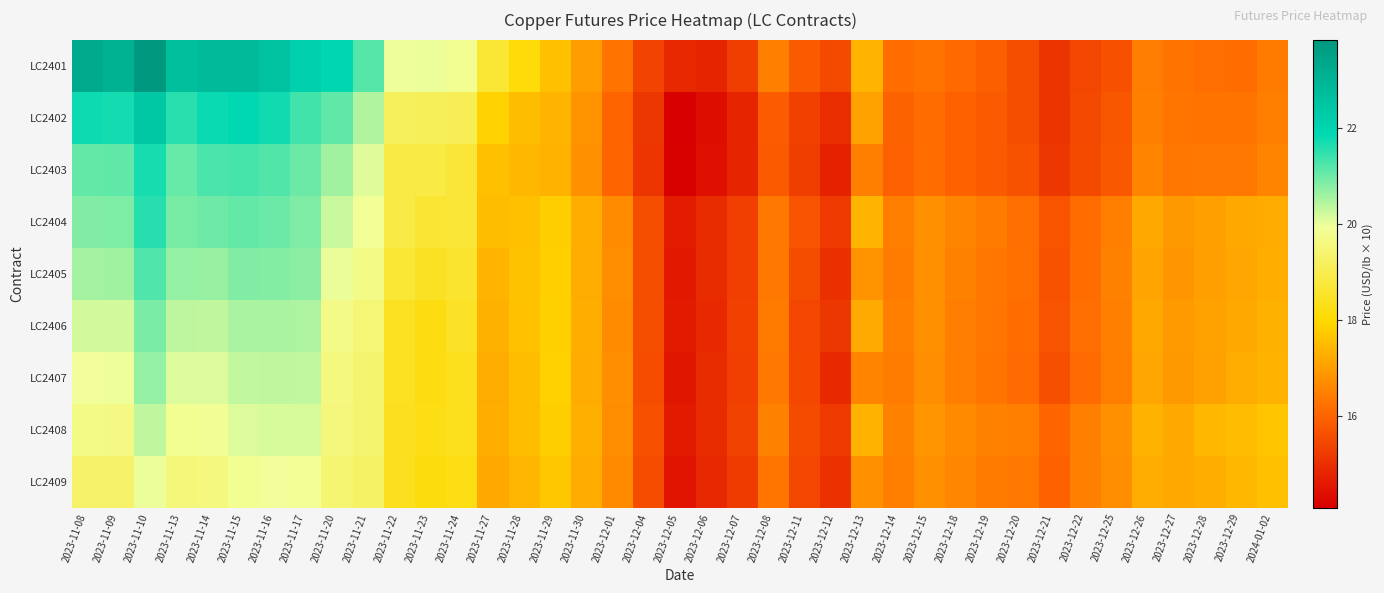

Reading left to right, extract all data points from this chart.

LC2401: 2023-11-08=23.3	2023-11-09=23.1	2023-11-10=23.8	2023-11-13=22.7	2023-11-14=22.8	2023-11-15=22.8	2023-11-16=22.5	2023-11-17=22.1	2023-11-20=22.0	2023-11-21=21.2	2023-11-22=20.0	2023-11-23=20.0	2023-11-24=19.8	2023-11-27=18.7	2023-11-28=18.1	2023-11-29=17.6	2023-11-30=17.0	2023-12-01=16.3	2023-12-04=15.4	2023-12-05=14.9	2023-12-06=14.8	2023-12-07=15.3	2023-12-08=16.5	2023-12-11=15.8	2023-12-12=15.5	2023-12-13=17.4	2023-12-14=16.2	2023-12-15=16.3	2023-12-18=16.1	2023-12-19=15.9	2023-12-20=15.6	2023-12-21=15.1	2023-12-22=15.4	2023-12-25=15.7	2023-12-26=16.4	2023-12-27=16.3	2023-12-28=16.2	2023-12-29=16.2	2024-01-02=16.4
LC2402: 2023-11-08=21.8	2023-11-09=21.7	2023-11-10=22.4	2023-11-13=21.5	2023-11-14=21.8	2023-11-15=21.9	2023-11-16=21.7	2023-11-17=21.3	2023-11-20=21.1	2023-11-21=20.4	2023-11-22=19.2	2023-11-23=19.1	2023-11-24=19.1	2023-11-27=17.9	2023-11-28=17.5	2023-11-29=17.4	2023-11-30=16.8	2023-12-01=16.0	2023-12-04=15.2	2023-12-05=14.1	2023-12-06=14.4	2023-12-07=14.8	2023-12-08=15.9	2023-12-11=15.3	2023-12-12=15.0	2023-12-13=17.1	2023-12-14=16.0	2023-12-15=16.2	2023-12-18=16.0	2023-12-19=15.8	2023-12-20=15.6	2023-12-21=15.1	2023-12-22=15.5	2023-12-25=15.8	2023-12-26=16.5	2023-12-27=16.3	2023-12-28=16.3	2023-12-29=16.3	2024-01-02=16.5
LC2403: 2023-11-08=21.1	2023-11-09=21.1	2023-11-10=21.7	2023-11-13=21.0	2023-11-14=21.3	2023-11-15=21.3	2023-11-16=21.2	2023-11-17=21.0	2023-11-20=20.6	2023-11-21=20.1	2023-11-22=18.9	2023-11-23=18.9	2023-11-24=18.7	2023-11-27=17.6	2023-11-28=17.4	2023-11-29=17.3	2023-11-30=16.8	2023-12-01=16.0	2023-12-04=15.1	2023-12-05=14.1	2023-12-06=14.4	2023-12-07=14.8	2023-12-08=15.8	2023-12-11=15.3	2023-12-12=14.7	2023-12-13=16.5	2023-12-14=15.9	2023-12-15=16.1	2023-12-18=16.0	2023-12-19=15.9	2023-12-20=15.7	2023-12-21=15.2	2023-12-22=15.5	2023-12-25=15.8	2023-12-26=16.6	2023-12-27=16.3	2023-12-28=16.4	2023-12-29=16.4	2024-01-02=16.6
LC2404: 2023-11-08=20.8	2023-11-09=20.9	2023-11-10=21.5	2023-11-13=20.9	2023-11-14=21.0	2023-11-15=21.1	2023-11-16=21.0	2023-11-17=20.9	2023-11-20=20.3	2023-11-21=19.9	2023-11-22=18.9	2023-11-23=18.6	2023-11-24=18.7	2023-11-27=17.5	2023-11-28=17.6	2023-11-29=17.8	2023-11-30=17.3	2023-12-01=16.7	2023-12-04=15.6	2023-12-05=14.7	2023-12-06=14.9	2023-12-07=15.3	2023-12-08=16.4	2023-12-11=15.7	2023-12-12=15.2	2023-12-13=17.4	2023-12-14=16.5	2023-12-15=16.8	2023-12-18=16.6	2023-12-19=16.4	2023-12-20=16.2	2023-12-21=15.7	2023-12-22=16.2	2023-12-25=16.5	2023-12-26=17.2	2023-12-27=16.9	2023-12-28=17.0	2023-12-29=17.2	2024-01-02=17.2
LC2405: 2023-11-08=20.5	2023-11-09=20.6	2023-11-10=21.2	2023-11-13=20.7	2023-11-14=20.7	2023-11-15=20.8	2023-11-16=20.8	2023-11-17=20.8	2023-11-20=20.0	2023-11-21=19.7	2023-11-22=18.7	2023-11-23=18.5	2023-11-24=18.6	2023-11-27=17.4	2023-11-28=17.6	2023-11-29=17.8	2023-11-30=17.2	2023-12-01=16.7	2023-12-04=15.6	2023-12-05=14.6	2023-12-06=15.0	2023-12-07=15.3	2023-12-08=16.4	2023-12-11=15.6	2023-12-12=15.0	2023-12-13=16.8	2023-12-14=16.4	2023-12-15=16.8	2023-12-18=16.5	2023-12-19=16.3	2023-12-20=16.2	2023-12-21=15.7	2023-12-22=16.2	2023-12-25=16.5	2023-12-26=17.1	2023-12-27=16.9	2023-12-28=17.0	2023-12-29=17.1	2024-01-02=17.3
LC2406: 2023-11-08=20.2	2023-11-09=20.2	2023-11-10=20.9	2023-11-13=20.4	2023-11-14=20.3	2023-11-15=20.5	2023-11-16=20.5	2023-11-17=20.5	2023-11-20=19.7	2023-11-21=19.5	2023-11-22=18.4	2023-11-23=18.2	2023-11-24=18.5	2023-11-27=17.3	2023-11-28=17.6	2023-11-29=17.8	2023-11-30=17.3	2023-12-01=16.7	2023-12-04=15.6	2023-12-05=14.6	2023-12-06=14.9	2023-12-07=15.3	2023-12-08=16.4	2023-12-11=15.4	2023-12-12=15.2	2023-12-13=17.2	2023-12-14=16.5	2023-12-15=16.8	2023-12-18=16.4	2023-12-19=16.3	2023-12-20=16.2	2023-12-21=15.7	2023-12-22=16.2	2023-12-25=16.5	2023-12-26=17.2	2023-12-27=16.9	2023-12-28=17.1	2023-12-29=17.2	2024-01-02=17.3
LC2407: 2023-11-08=19.9	2023-11-09=20.0	2023-11-10=20.7	2023-11-13=20.1	2023-11-14=20.1	2023-11-15=20.3	2023-11-16=20.3	2023-11-17=20.3	2023-11-20=19.6	2023-11-21=19.4	2023-11-22=18.4	2023-11-23=18.2	2023-11-24=18.4	2023-11-27=17.2	2023-11-28=17.5	2023-11-29=17.9	2023-11-30=17.2	2023-12-01=16.7	2023-12-04=15.6	2023-12-05=14.5	2023-12-06=14.9	2023-12-07=15.3	2023-12-08=16.4	2023-12-11=15.5	2023-12-12=14.9	2023-12-13=16.6	2023-12-14=16.4	2023-12-15=16.7	2023-12-18=16.4	2023-12-19=16.3	2023-12-20=16.1	2023-12-21=15.6	2023-12-22=16.1	2023-12-25=16.5	2023-12-26=17.1	2023-12-27=16.9	2023-12-28=17.0	2023-12-29=17.2	2024-01-02=17.3
LC2408: 2023-11-08=19.7	2023-11-09=19.7	2023-11-10=20.3	2023-11-13=19.8	2023-11-14=19.9	2023-11-15=20.1	2023-11-16=20.1	2023-11-17=20.1	2023-11-20=19.6	2023-11-21=19.4	2023-11-22=18.4	2023-11-23=18.3	2023-11-24=18.4	2023-11-27=17.3	2023-11-28=17.5	2023-11-29=17.8	2023-11-30=17.3	2023-12-01=16.7	2023-12-04=15.7	2023-12-05=14.6	2023-12-06=14.9	2023-12-07=15.4	2023-12-08=16.5	2023-12-11=15.5	2023-12-12=15.2	2023-12-13=17.3	2023-12-14=16.5	2023-12-15=16.8	2023-12-18=16.7	2023-12-19=16.5	2023-12-20=16.5	2023-12-21=16.0	2023-12-22=16.5	2023-12-25=16.8	2023-12-26=17.3	2023-12-27=17.2	2023-12-28=17.4	2023-12-29=17.5	2024-01-02=17.7
LC2409: 2023-11-08=19.4	2023-11-09=19.3	2023-11-10=20.0	2023-11-13=19.5	2023-11-14=19.6	2023-11-15=19.8	2023-11-16=19.9	2023-11-17=19.9	2023-11-20=19.4	2023-11-21=19.3	2023-11-22=18.4	2023-11-23=18.2	2023-11-24=18.3	2023-11-27=17.2	2023-11-28=17.4	2023-11-29=17.7	2023-11-30=17.2	2023-12-01=16.7	2023-12-04=15.6	2023-12-05=14.5	2023-12-06=14.9	2023-12-07=15.2	2023-12-08=16.3	2023-12-11=15.5	2023-12-12=15.0	2023-12-13=16.8	2023-12-14=16.5	2023-12-15=16.8	2023-12-18=16.6	2023-12-19=16.4	2023-12-20=16.4	2023-12-21=16.0	2023-12-22=16.5	2023-12-25=16.7	2023-12-26=17.3	2023-12-27=17.2	2023-12-28=17.3	2023-12-29=17.4	2024-01-02=17.6